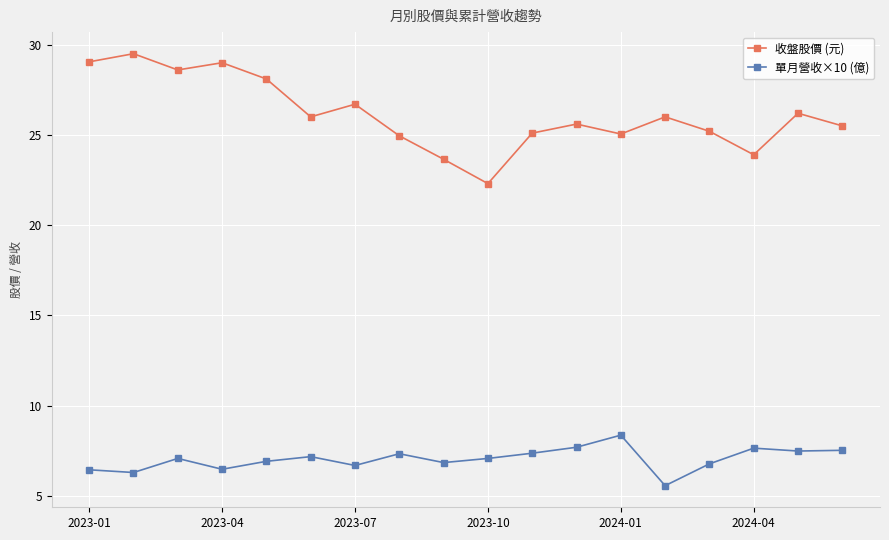

What is the average value of the 單月營收×10 (億) series?

7.0